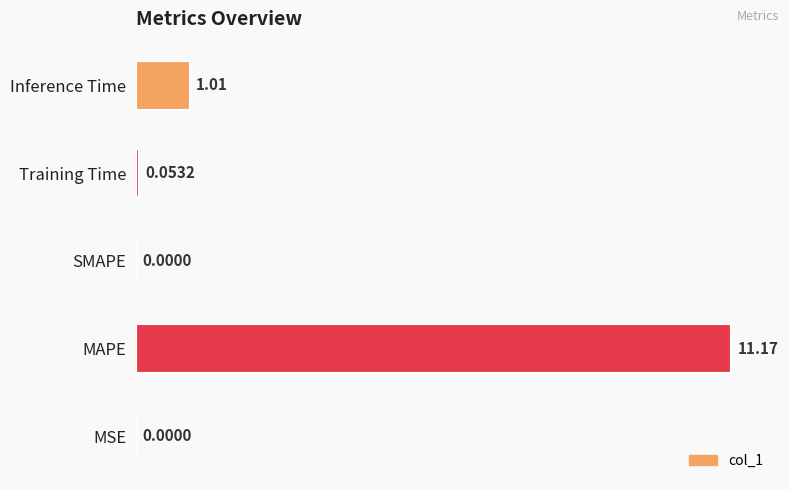

Where is the data nearest to the value 5?

Inference Time